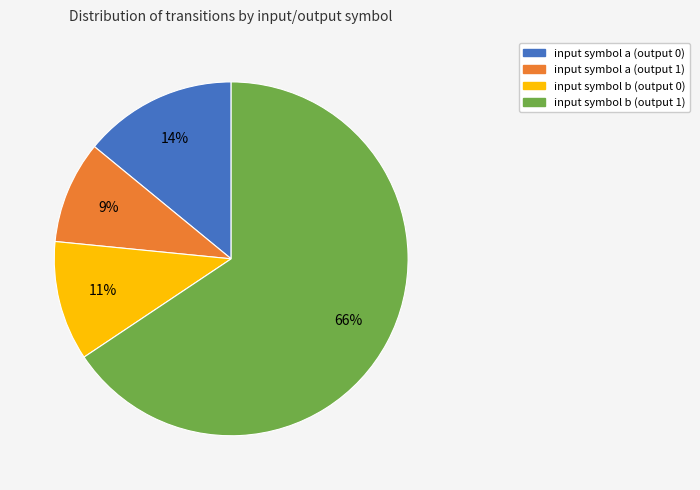

How many slices are in this pie chart?

4